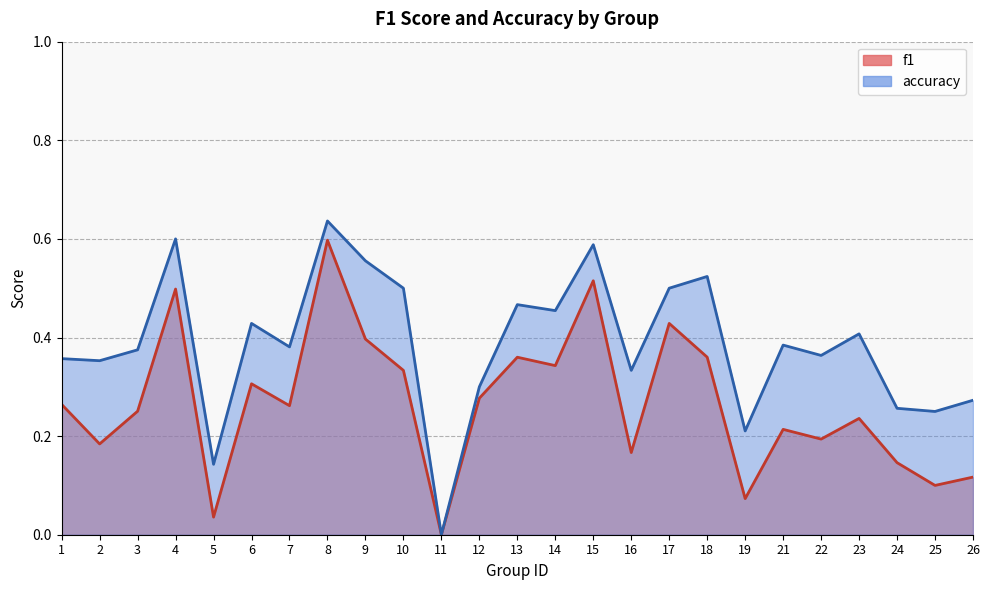

Count the accuracy values in the range 0 to 1.

25